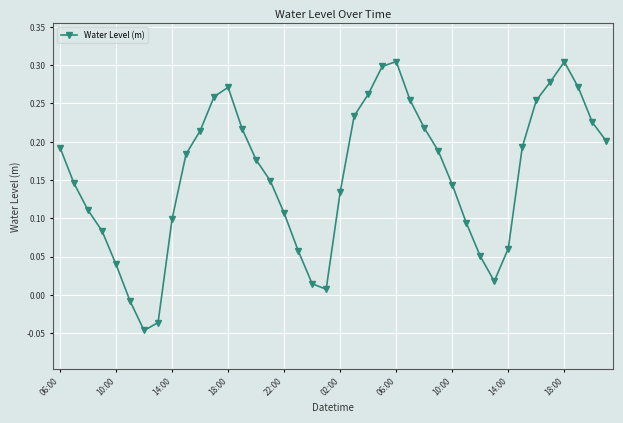

How many points are lower than both their immediate neighbors (excluding endpoints)?

3